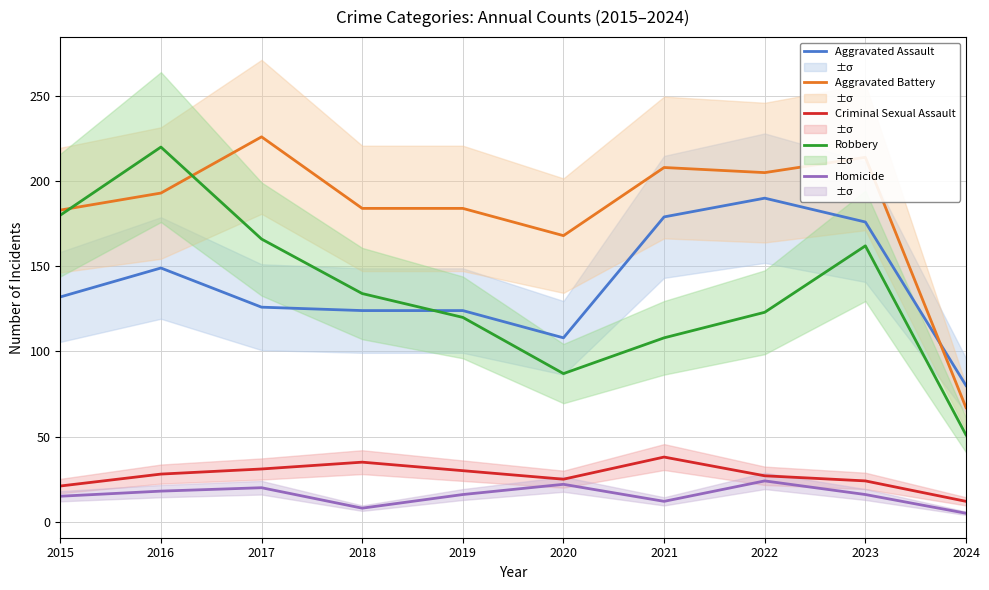

Reading left to right, extract all data points from this chart.

Aggravated Assault: 132	149	126	124	124	108	179	190	176	80
Aggravated Battery: 183	193	226	184	184	168	208	205	214	67
Criminal Sexual Assault: 21	28	31	35	30	25	38	27	24	12
Robbery: 180	220	166	134	120	87	108	123	162	51
Homicide: 15	18	20	8	16	22	12	24	16	5